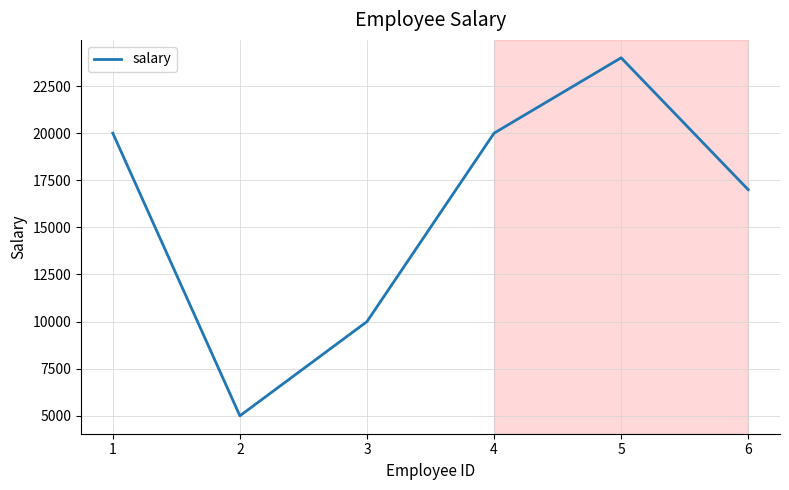

What is the change in value from 4 to 5?

+4000